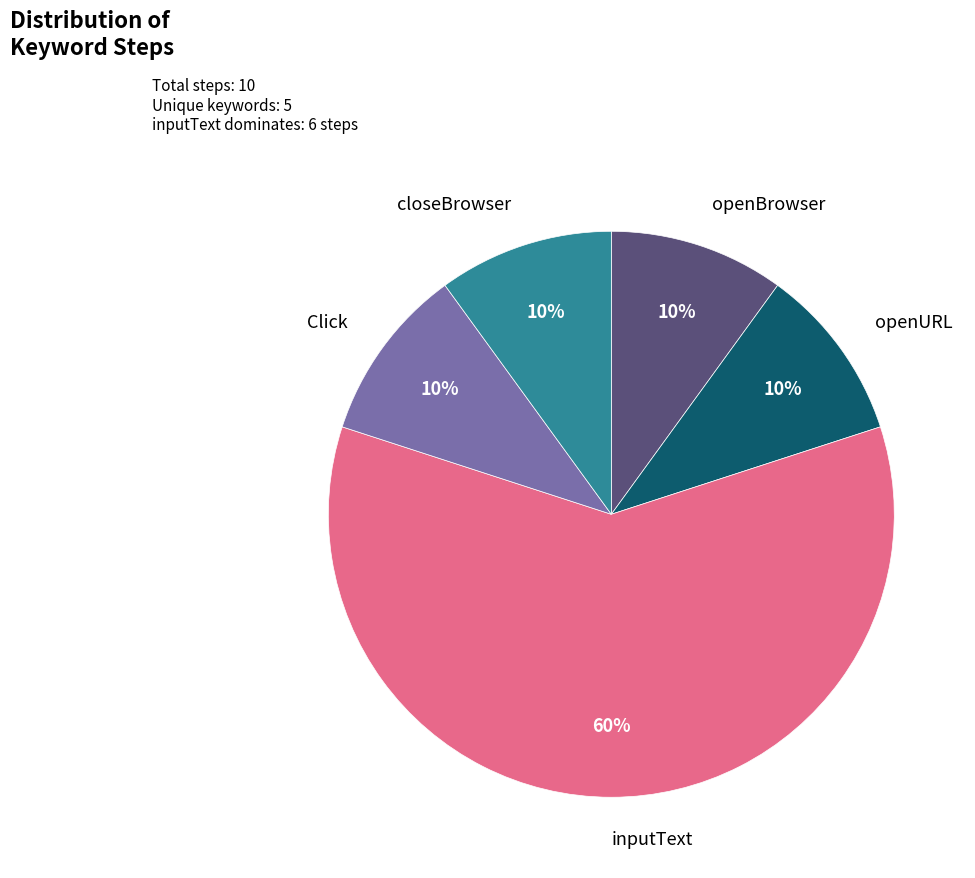

How many segments does this pie chart have?

5